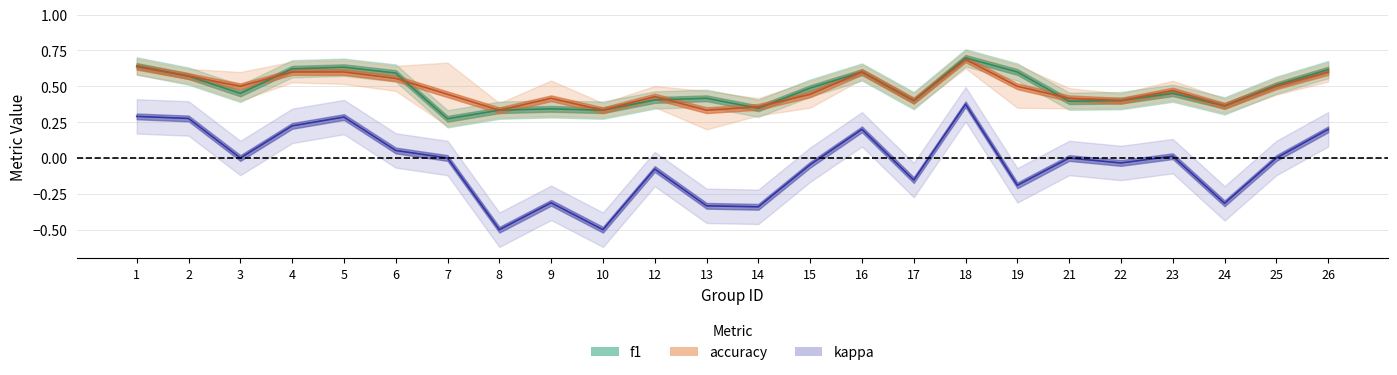

In f1, how many points are lower than both neighbors (excluding endpoints)?

7